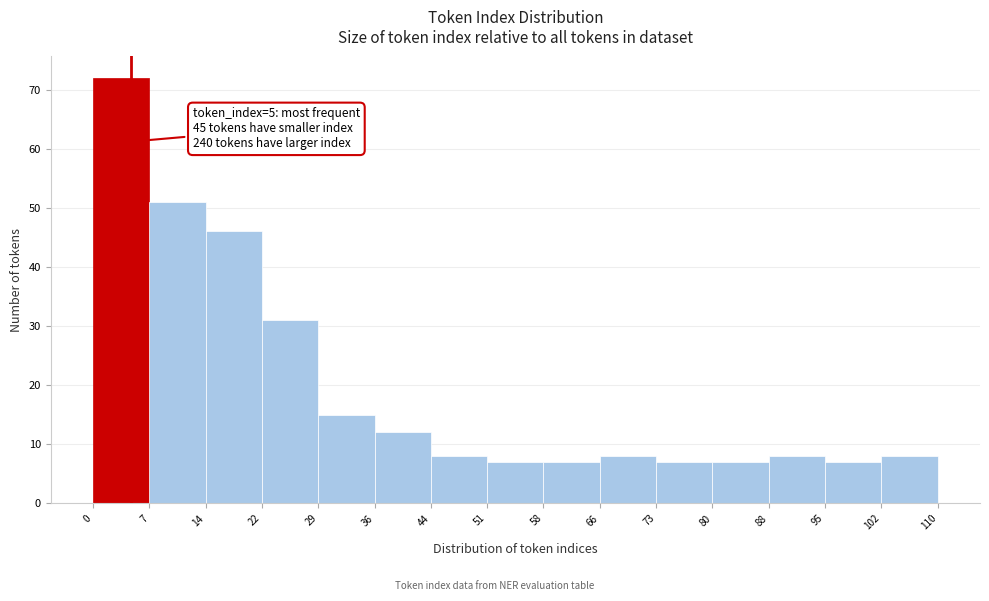

Which range on the x-axis has the tallest bar?

0 to 7